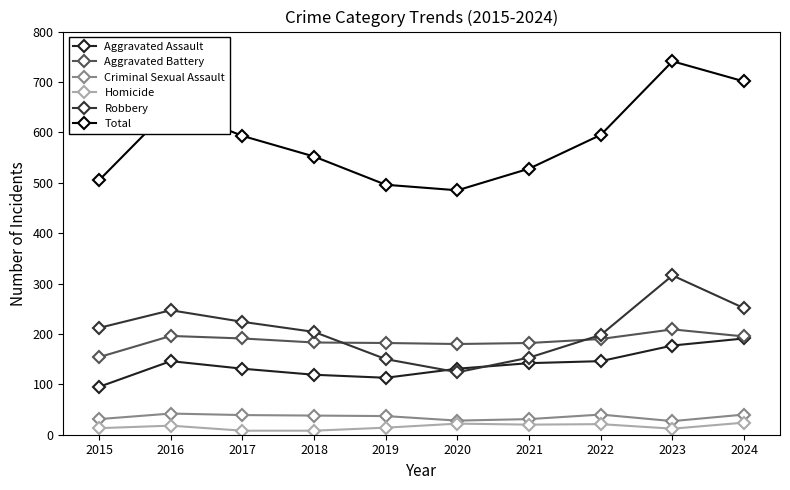

In Homicide, how many points are higher than both neighbors (excluding endpoints)?

3